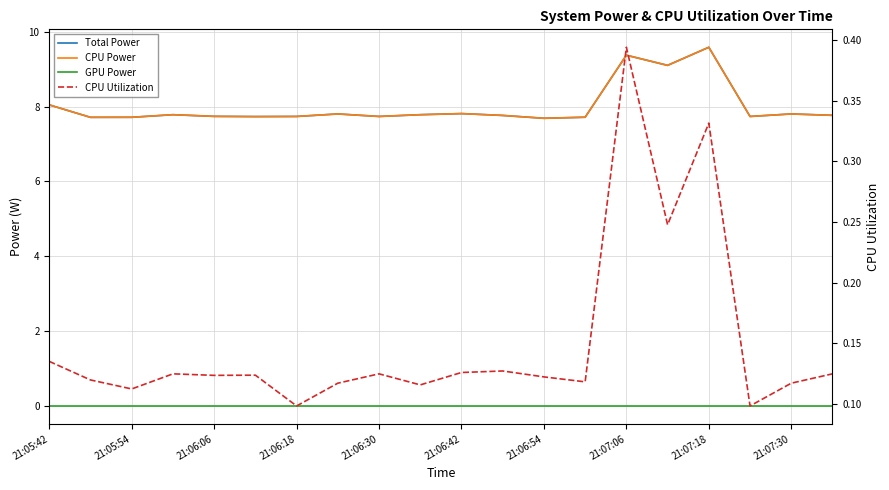

True or false: CPU Power and Total Power cross at least once.

False